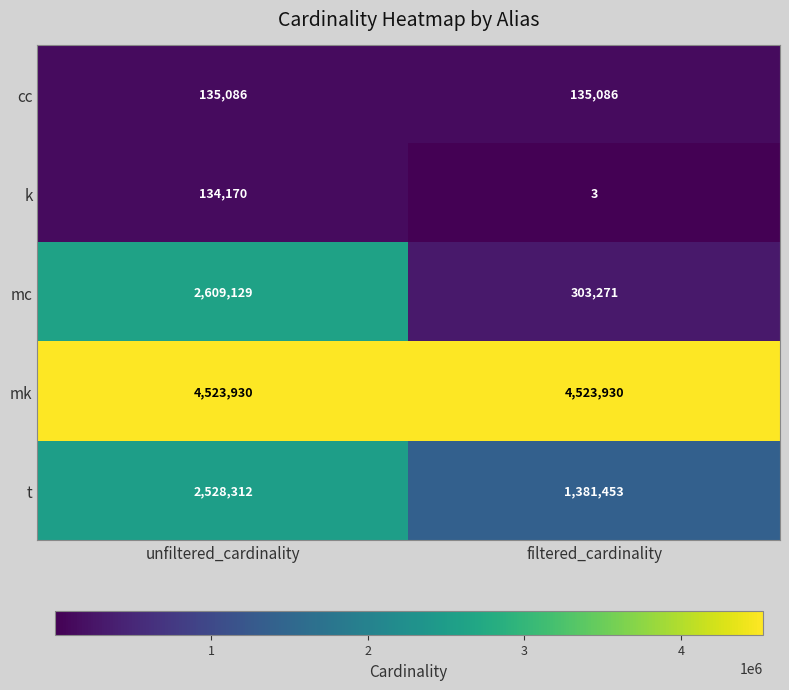

What is the spread (max minus min) of values at unfiltered_cardinality?

4389760